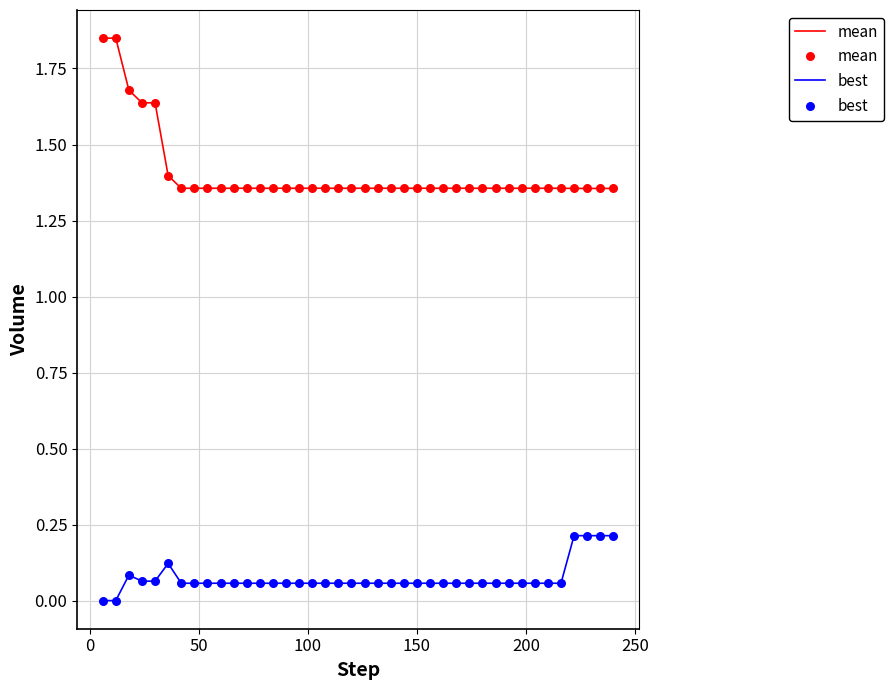

Which series has the widest spread of values?

mean